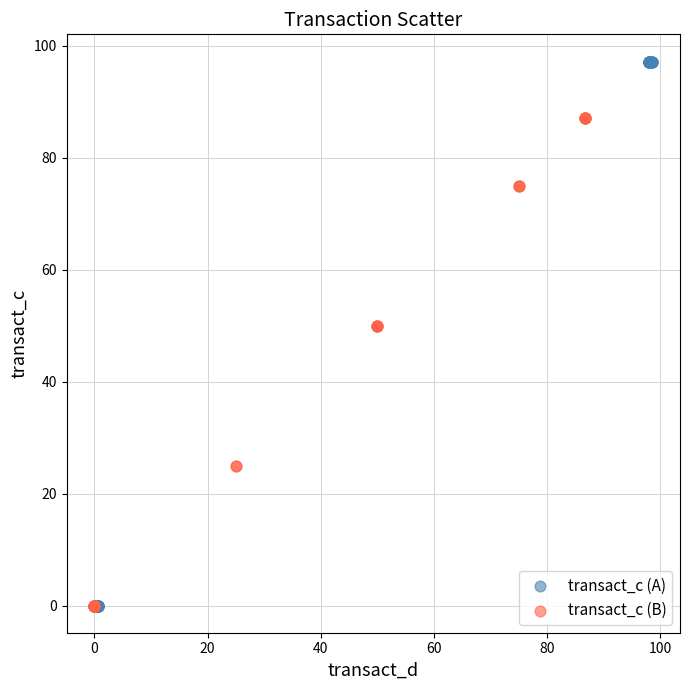

Which series has the largest Y range (max minus min)?

transact_c (A)